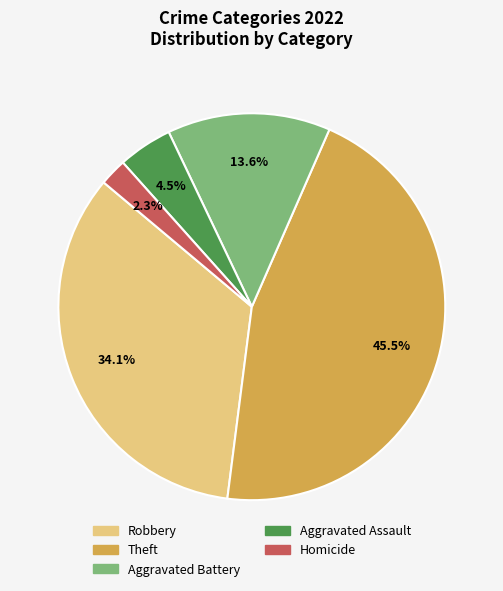

Is there a majority slice in this chart?

No